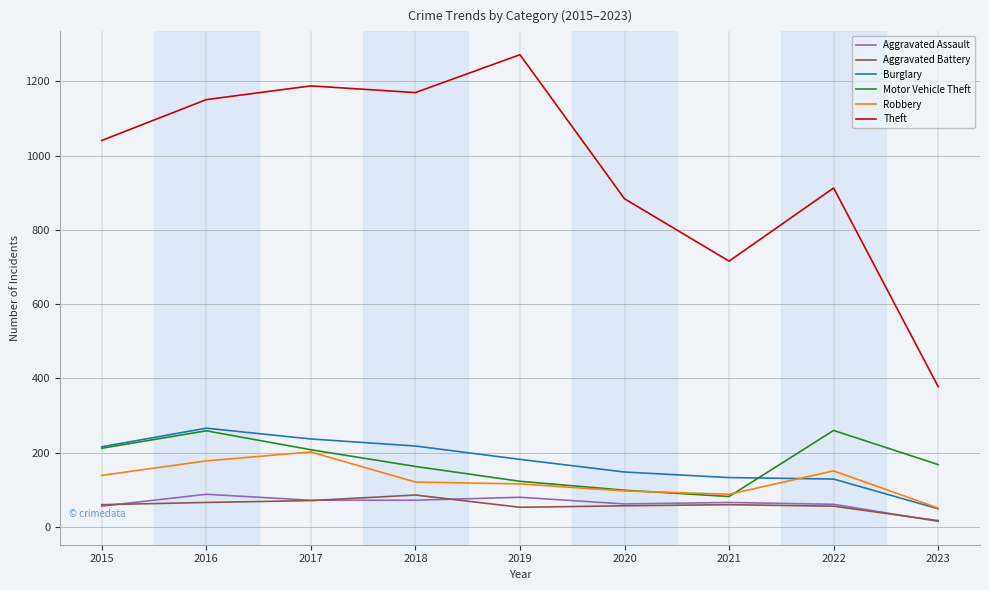

What is the difference between the highest and lowest values at 2015?

985